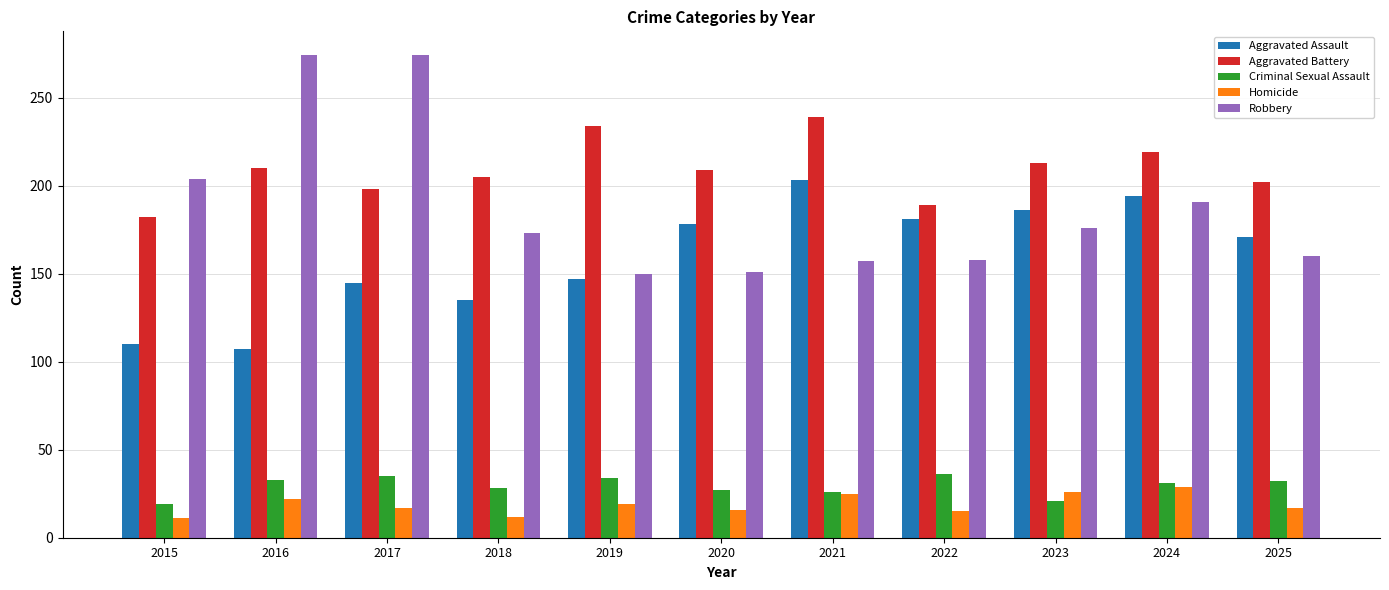

What is the sum of the Homicide values at 2020 and 2016?

38